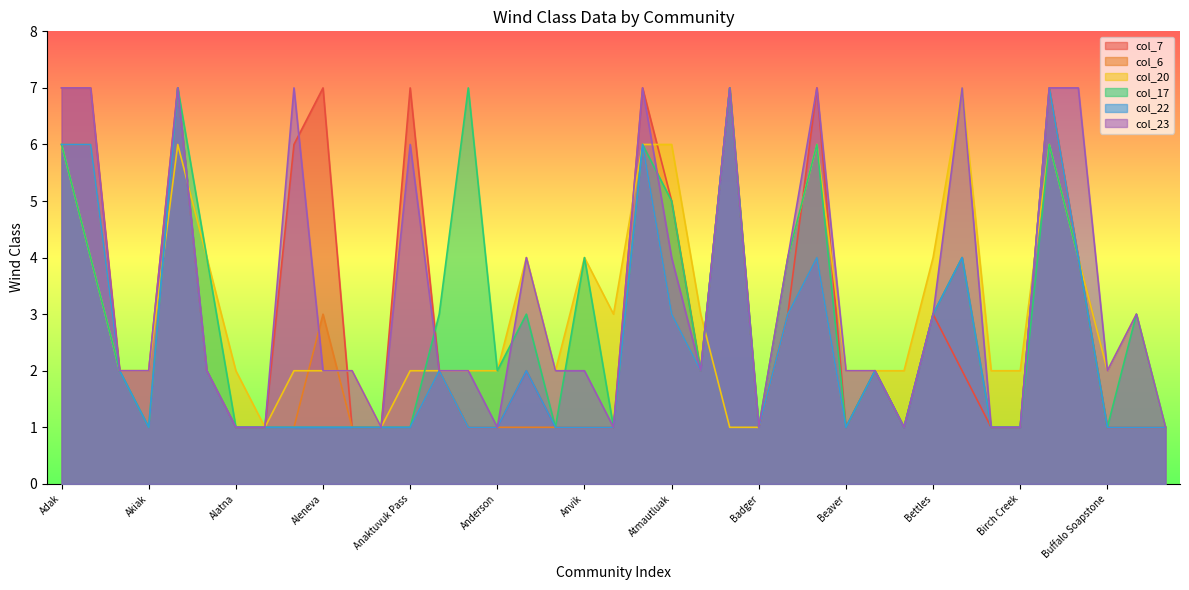

Between Big Delta and Akiachak, which is larger?

Big Delta